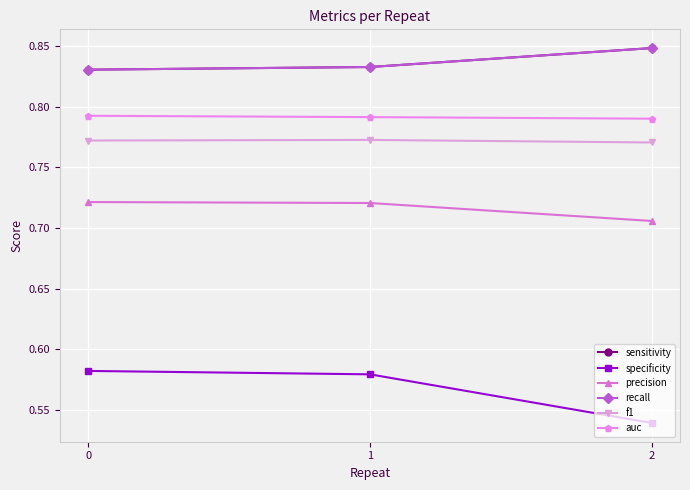

What is the minimum value for auc?

0.8